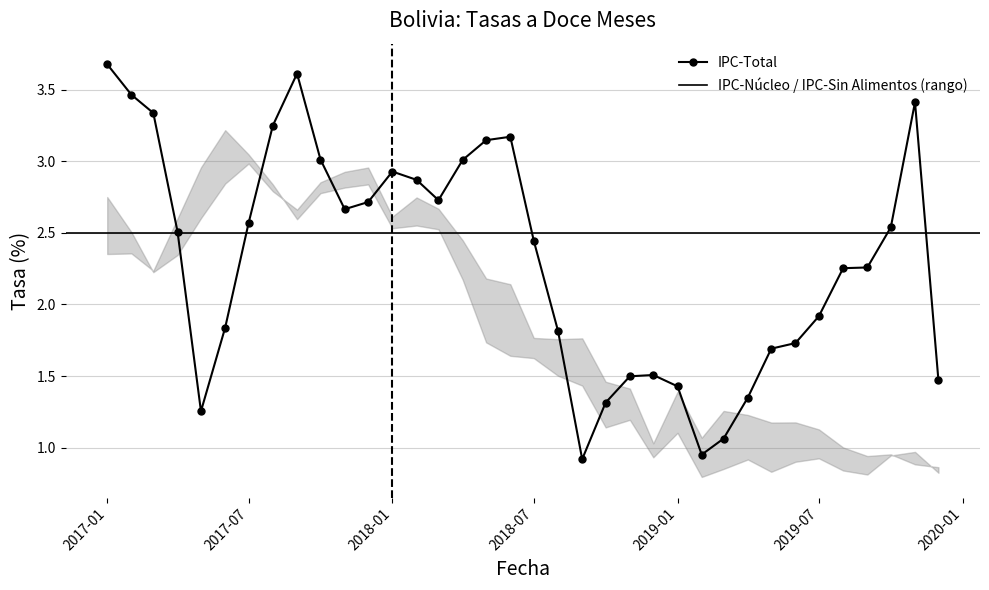

What is the sum of all values?

83.3